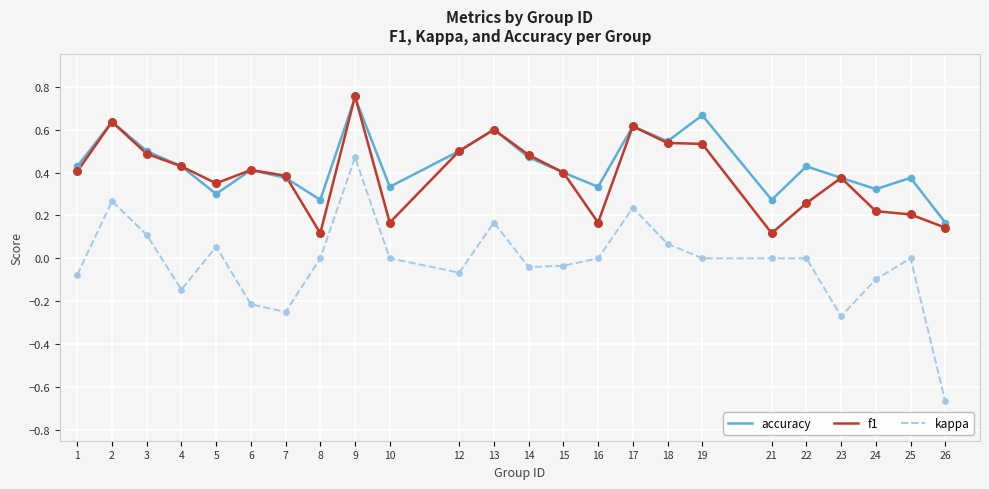

What are all the series names shown in the legend?

accuracy, f1, kappa